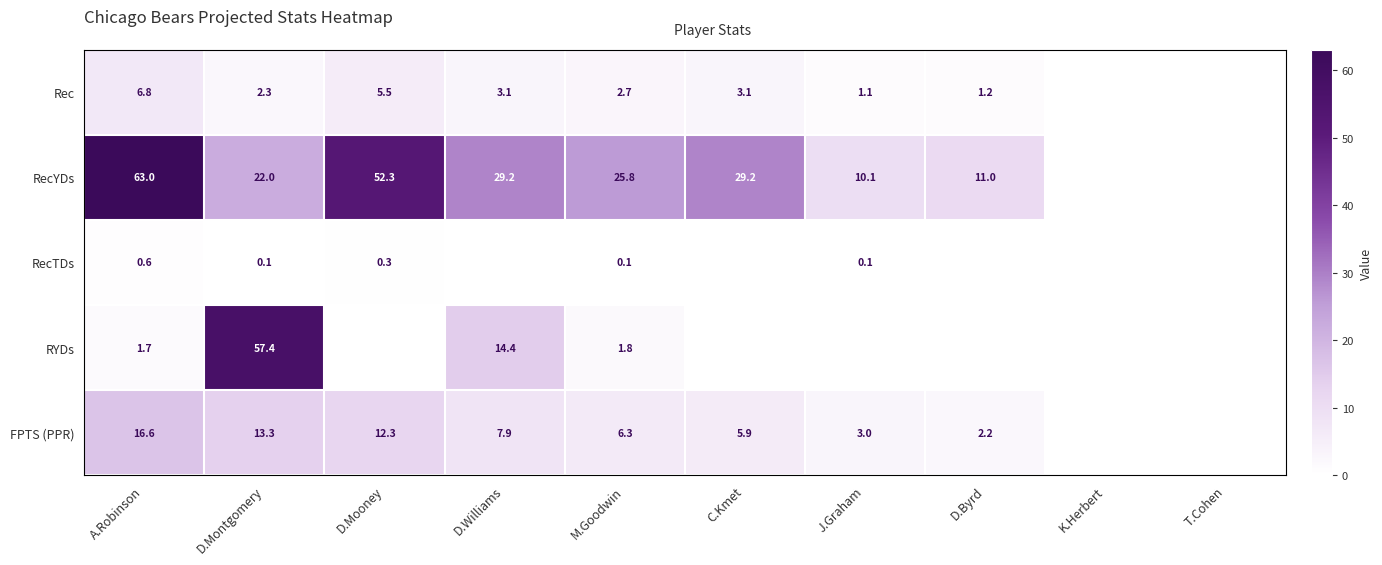

Between D.Williams and M.Goodwin, which is larger?

D.Williams